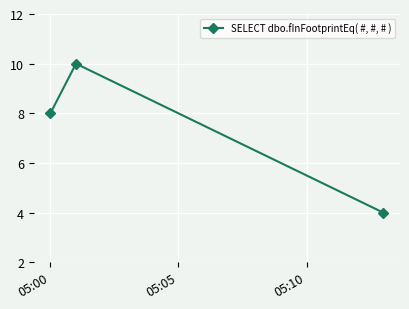

What is the greatest value displayed?

10